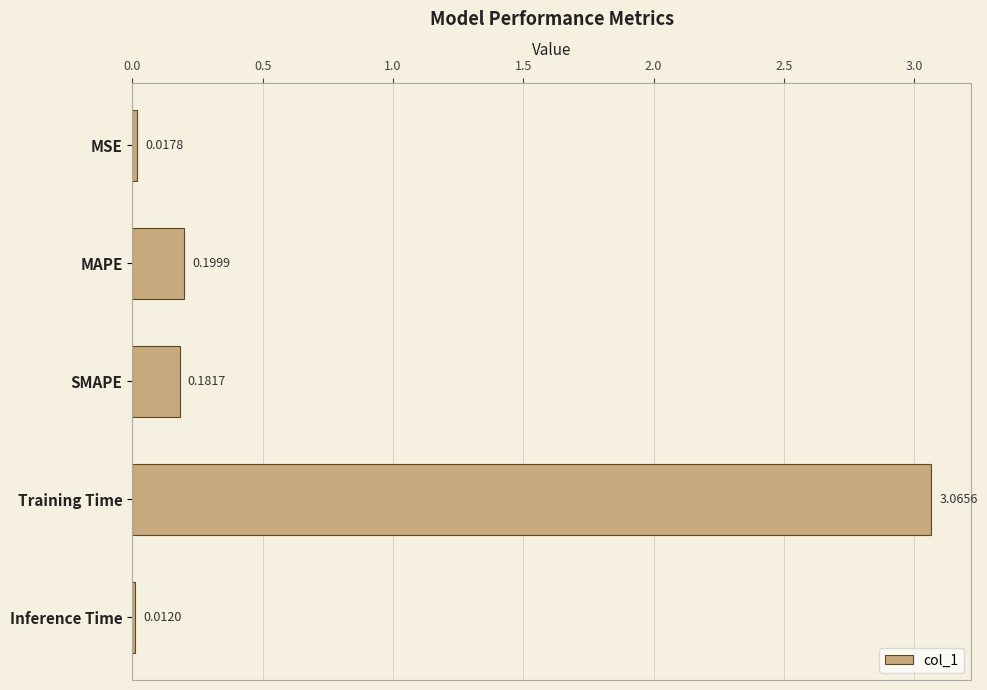

What is the label of the 2nd bar from the bottom?

Training Time